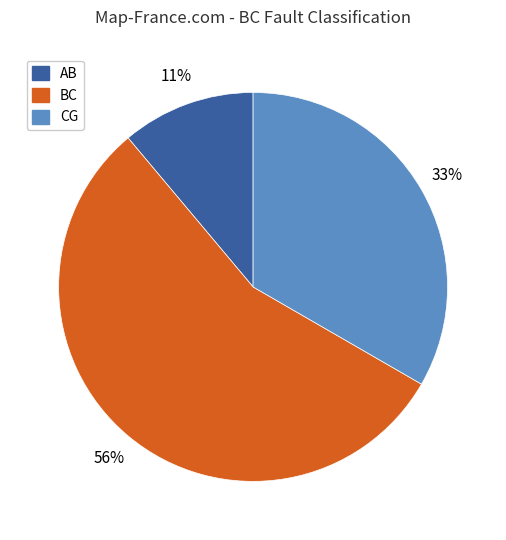

To the nearest percent, what portion does AB represent?

11%